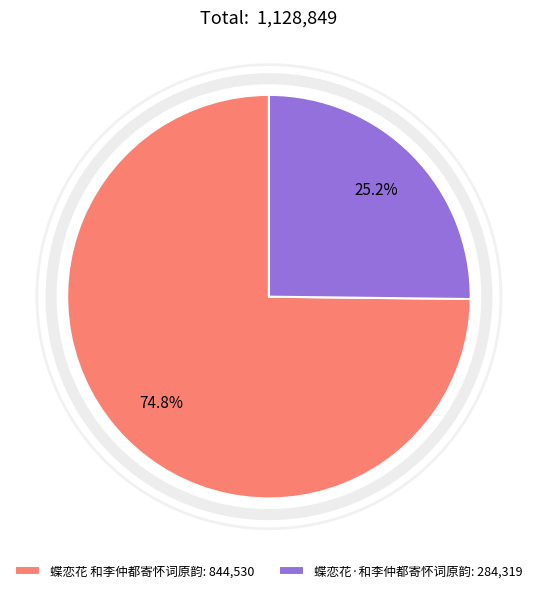

How many segments does this pie chart have?

2